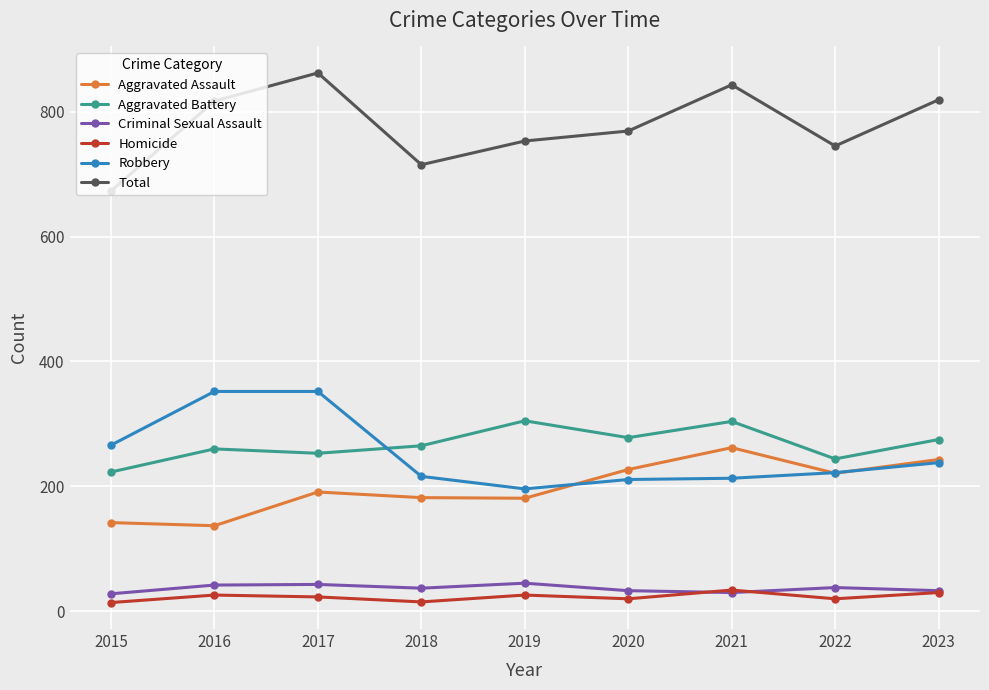

What is the difference between the highest and lowest values at 2022?

725